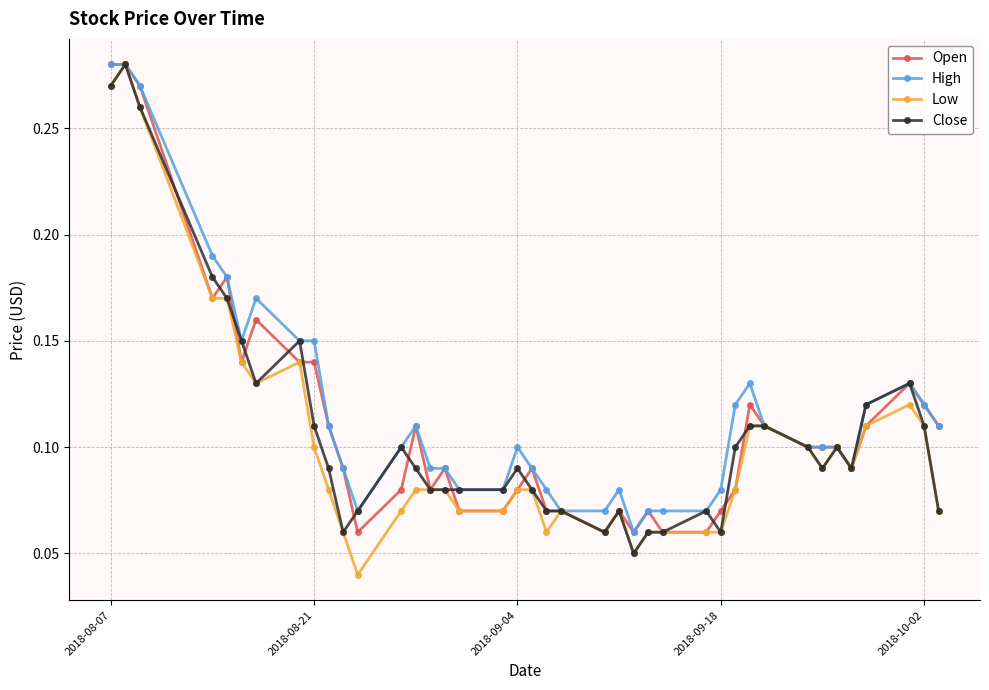

How many categories are shown in the chart?

40